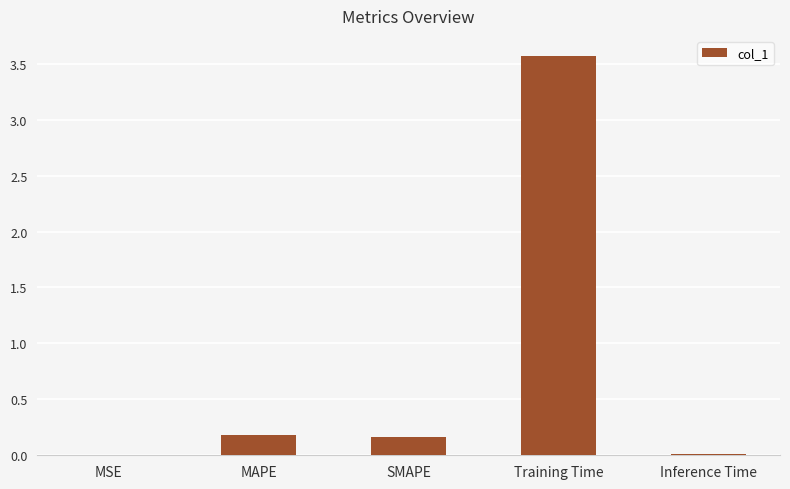

Which label corresponds to the largest value in the chart?

Training Time